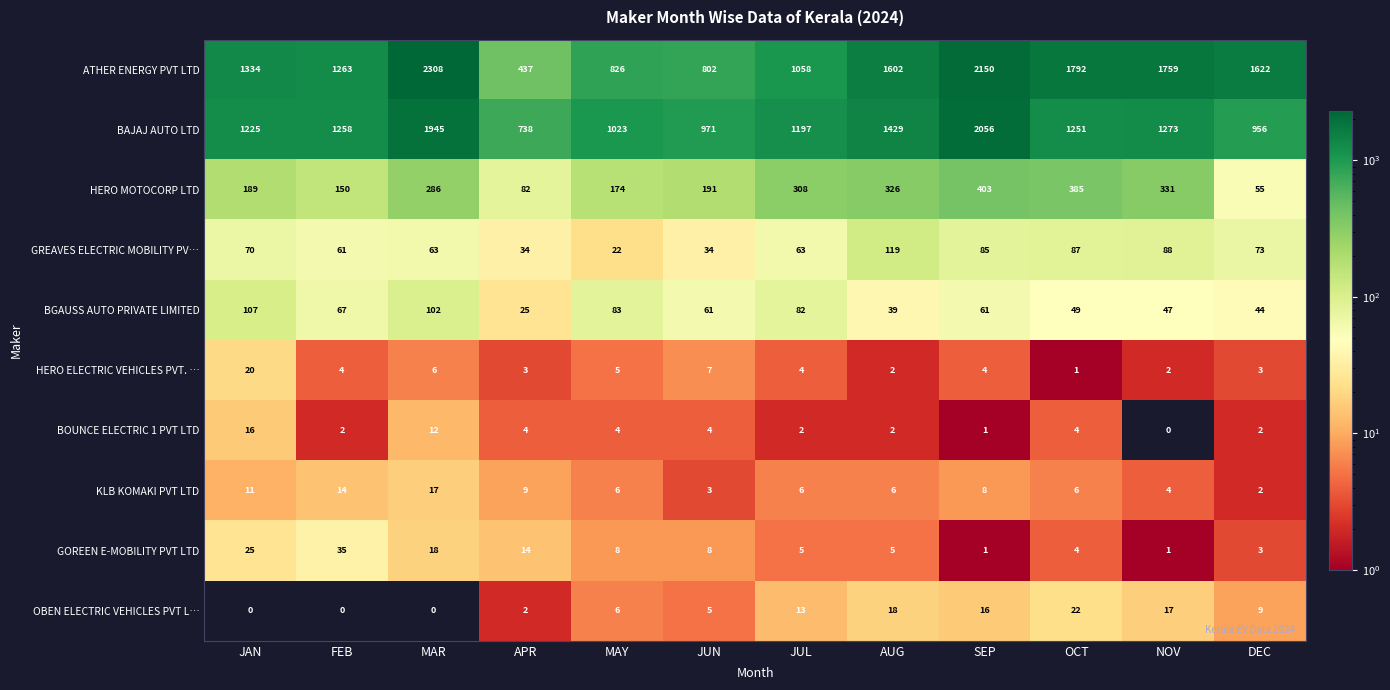

True or false: BOUNCE ELECTRIC 1 PVT LTD has a value of 2 at FEB.

True